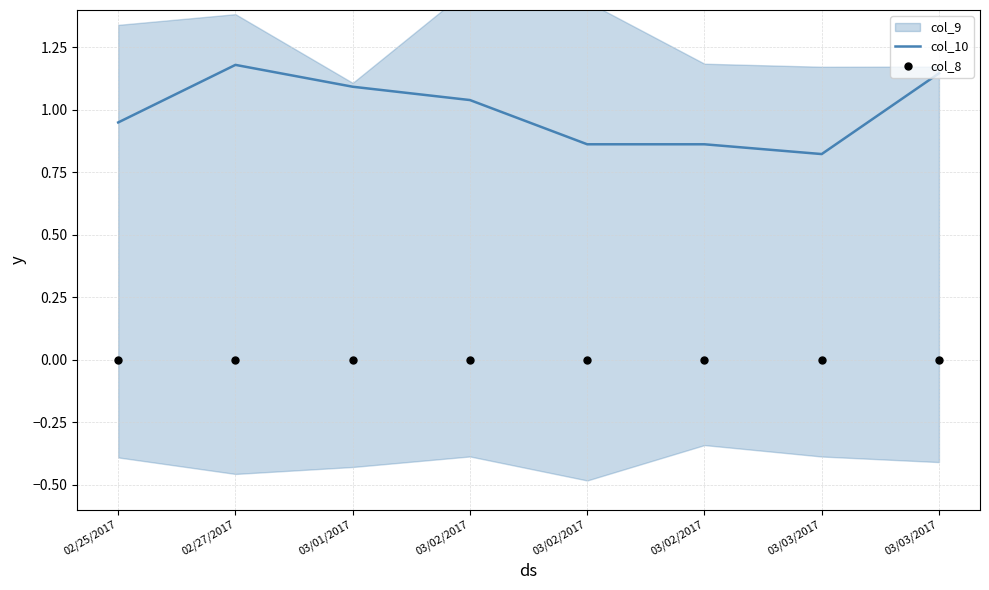

Is the value of col_8 at 03/02/2017 greater than the value of col_10 at 03/03/2017?

No